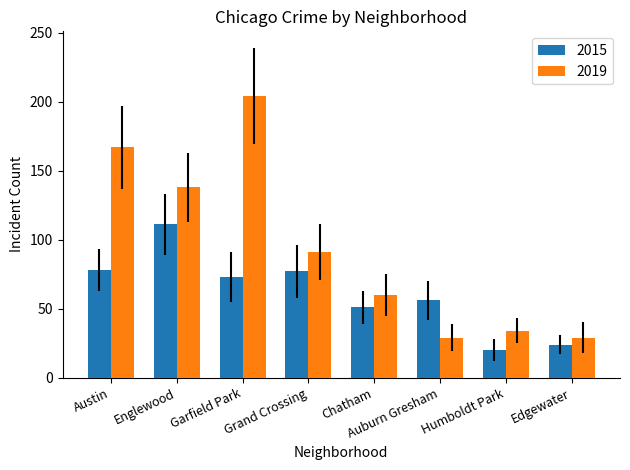

What is the difference between the second highest and second lowest values in the 2015 series?

54